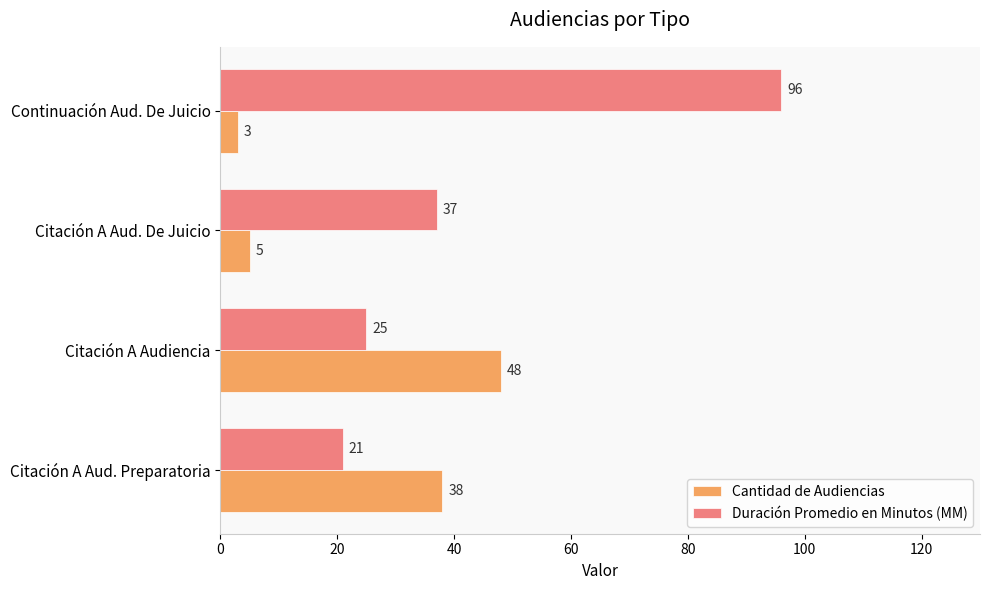

How many categories are shown in the chart?

4